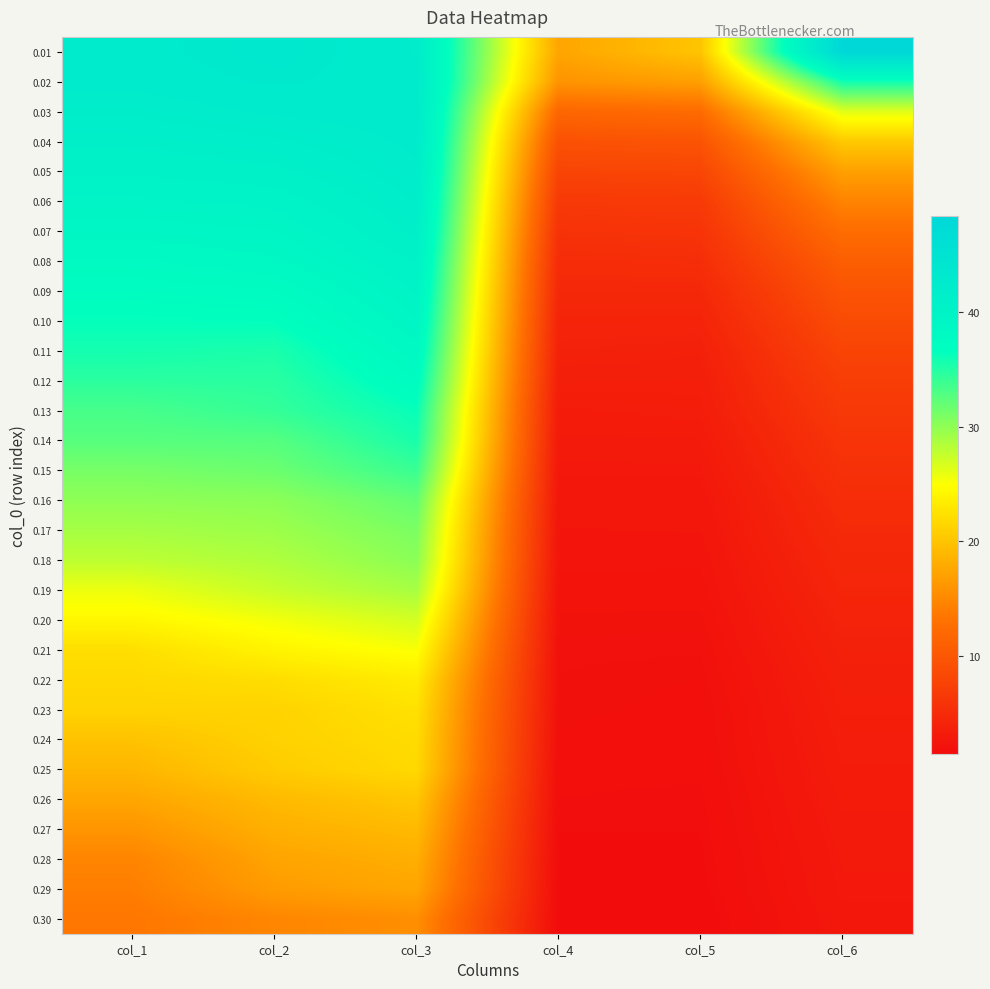

Reading right to left, extract all data points from this chart.

0.01: col_6=48.3	col_5=20.0	col_4=17.4	col_3=42.3	col_2=43.6	col_1=42.7
0.02: col_6=35.7	col_5=16.9	col_4=15.9	col_3=42.6	col_2=43.1	col_1=42.5
0.03: col_6=26.2	col_5=12.3	col_4=11.8	col_3=42.7	col_2=42.5	col_1=42.0
0.04: col_6=20.4	col_5=9.7	col_4=9.3	col_3=42.5	col_2=41.7	col_1=41.3
0.05: col_6=17.0	col_5=8.0	col_4=7.9	col_3=42.3	col_2=41.0	col_1=40.6
0.06: col_6=14.6	col_5=6.7	col_4=6.6	col_3=41.9	col_2=40.1	col_1=39.8
0.07: col_6=12.5	col_5=6.0	col_4=5.8	col_3=41.4	col_2=39.3	col_1=39.0
0.08: col_6=10.8	col_5=5.3	col_4=5.1	col_3=40.6	col_2=38.6	col_1=38.0
0.09: col_6=9.7	col_5=4.6	col_4=4.6	col_3=40.0	col_2=37.5	col_1=37.1
0.10: col_6=8.7	col_5=4.2	col_4=4.2	col_3=39.3	col_2=36.5	col_1=36.4
0.11: col_6=7.8	col_5=3.7	col_4=3.9	col_3=38.4	col_2=35.4	col_1=35.7
0.12: col_6=7.1	col_5=3.5	col_4=3.5	col_3=37.4	col_2=34.7	col_1=34.6
0.13: col_6=6.5	col_5=3.3	col_4=3.2	col_3=36.3	col_2=34.2	col_1=33.3
0.14: col_6=6.0	col_5=3.0	col_4=3.0	col_3=35.5	col_2=32.7	col_1=32.6
0.15: col_6=5.6	col_5=2.8	col_4=2.8	col_3=34.0	col_2=31.6	col_1=31.1
0.16: col_6=5.1	col_5=2.6	col_4=2.6	col_3=32.0	col_2=30.2	col_1=30.0
0.17: col_6=4.8	col_5=2.5	col_4=2.5	col_3=30.9	col_2=29.4	col_1=29.0
0.18: col_6=4.5	col_5=2.4	col_4=2.4	col_3=30.2	col_2=28.6	col_1=27.9
0.19: col_6=4.3	col_5=2.2	col_4=2.2	col_3=28.9	col_2=27.5	col_1=25.7
0.20: col_6=4.0	col_5=2.1	col_4=2.1	col_3=26.9	col_2=25.4	col_1=24.2
0.21: col_6=3.8	col_5=2.0	col_4=2.0	col_3=25.1	col_2=24.0	col_1=22.2
0.22: col_6=3.6	col_5=1.9	col_4=1.9	col_3=23.3	col_2=22.1	col_1=21.7
0.23: col_6=3.5	col_5=1.8	col_4=1.9	col_3=22.4	col_2=21.3	col_1=21.3
0.24: col_6=3.3	col_5=1.8	col_4=1.8	col_3=22.0	col_2=21.1	col_1=19.8
0.25: col_6=3.2	col_5=1.7	col_4=1.8	col_3=21.7	col_2=20.6	col_1=18.8
0.26: col_6=3.1	col_5=1.6	col_4=1.7	col_3=20.2	col_2=19.2	col_1=17.5
0.27: col_6=3.0	col_5=1.6	col_4=1.6	col_3=19.1	col_2=18.3	col_1=16.1
0.28: col_6=2.9	col_5=1.6	col_4=1.5	col_3=18.2	col_2=17.3	col_1=14.7
0.29: col_6=2.8	col_5=1.5	col_4=1.5	col_3=17.5	col_2=16.6	col_1=14.1
0.30: col_6=2.7	col_5=1.4	col_4=1.5	col_3=15.5	col_2=14.8	col_1=13.5